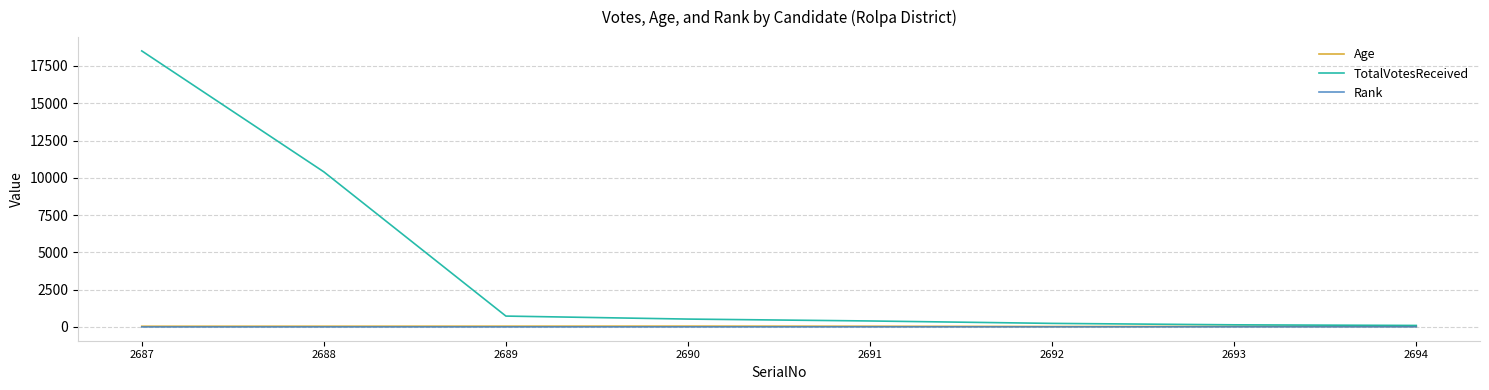

What is the difference between the maximum and minimum values in the Age series?

24